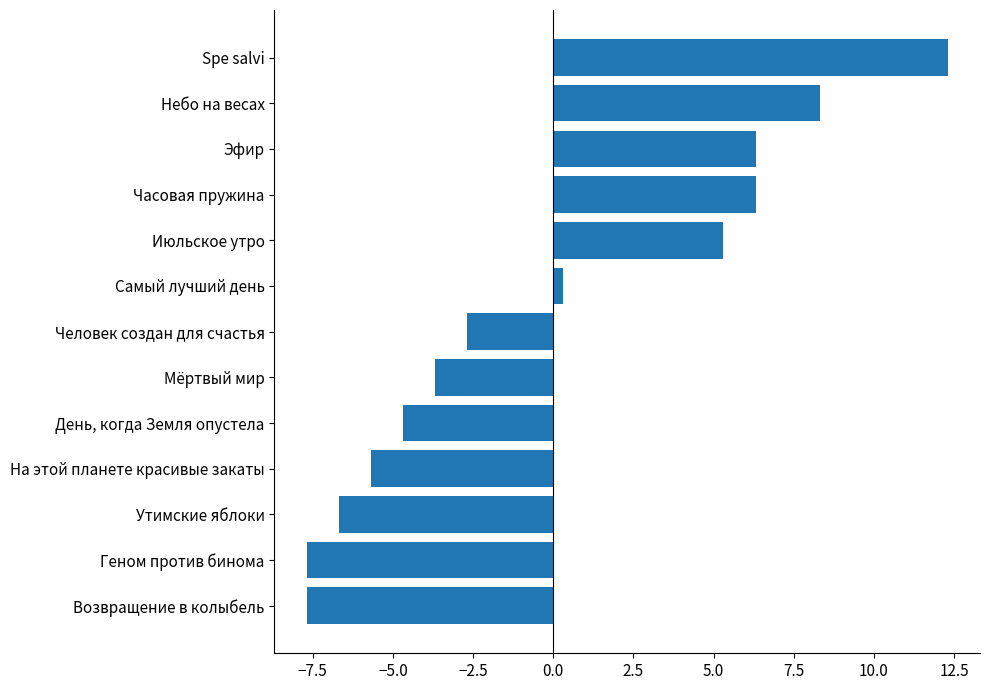

Reading bottom to top, extract all data points from this chart.

-7.7	-7.7	-6.7	-5.7	-4.7	-3.7	-2.7	0.3	5.3	6.3	6.3	8.3	12.3